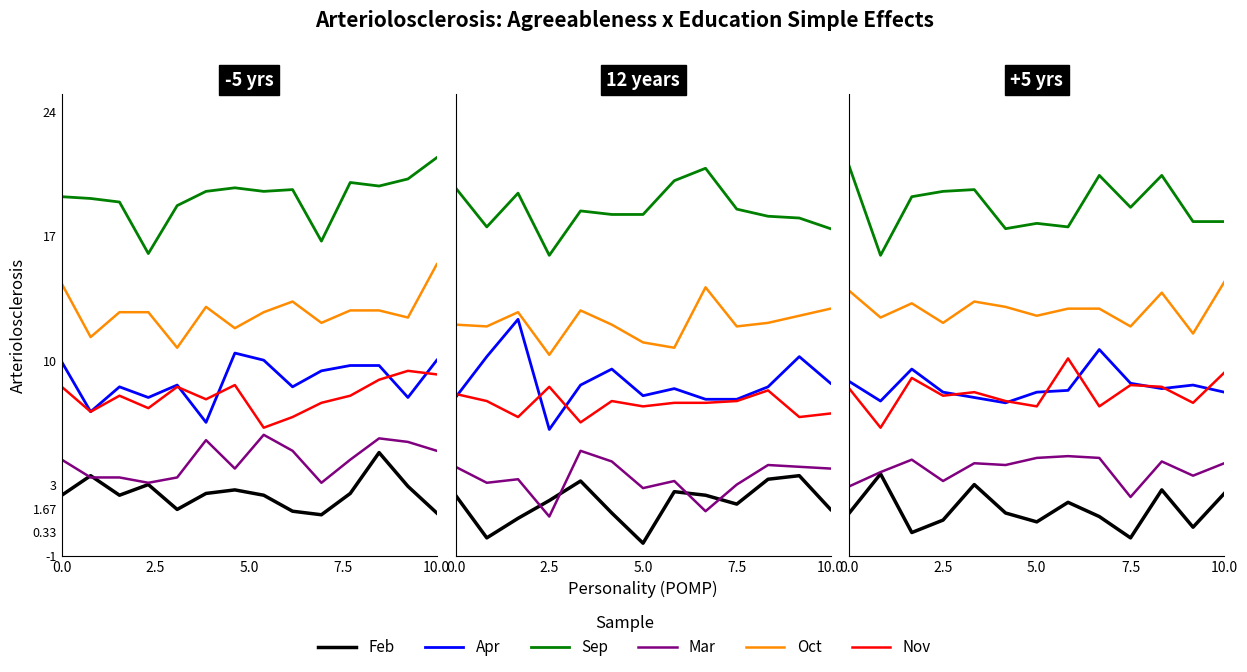

What is the label of the 10th point from the right?

2.5